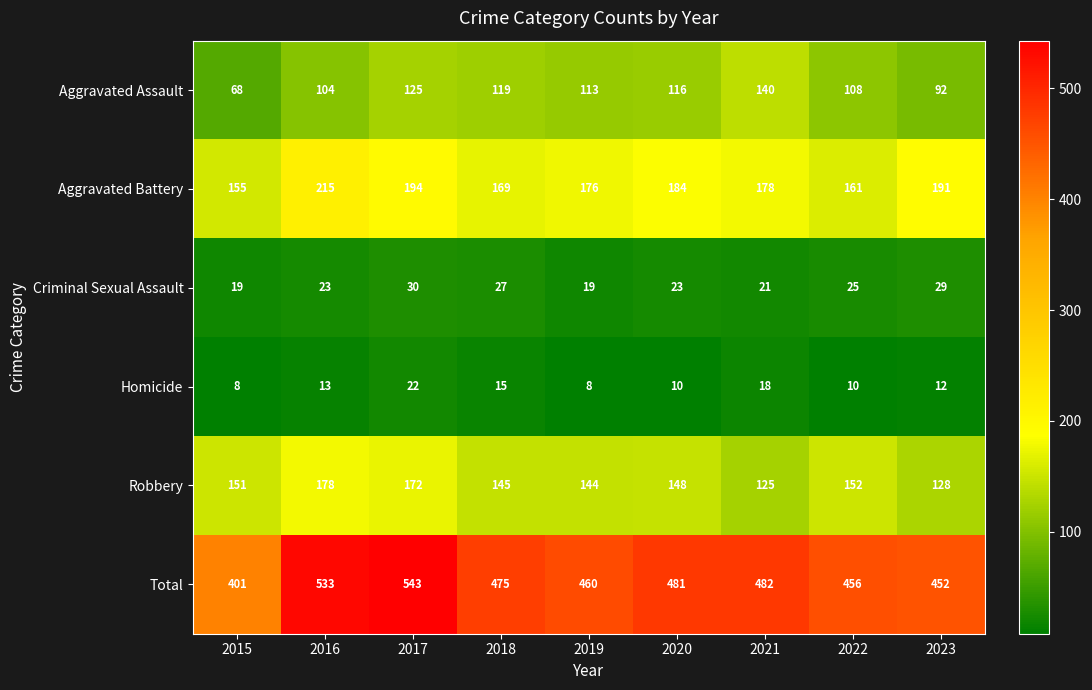

Which series has the widest spread of values?

Total